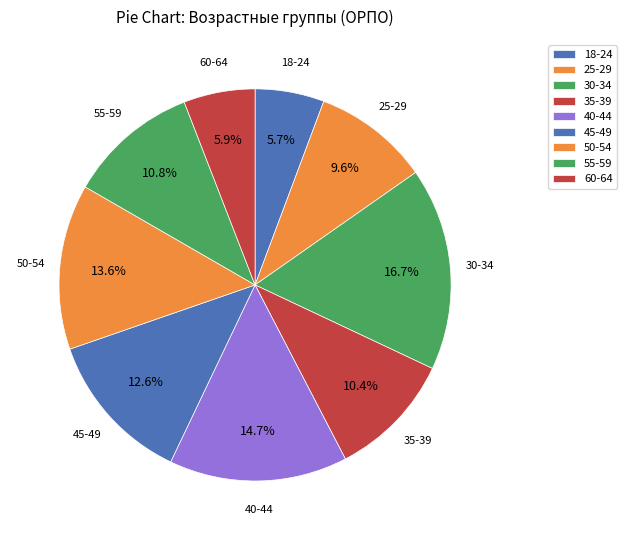

What percentage is the 60-64 slice, to the nearest percent?

6%